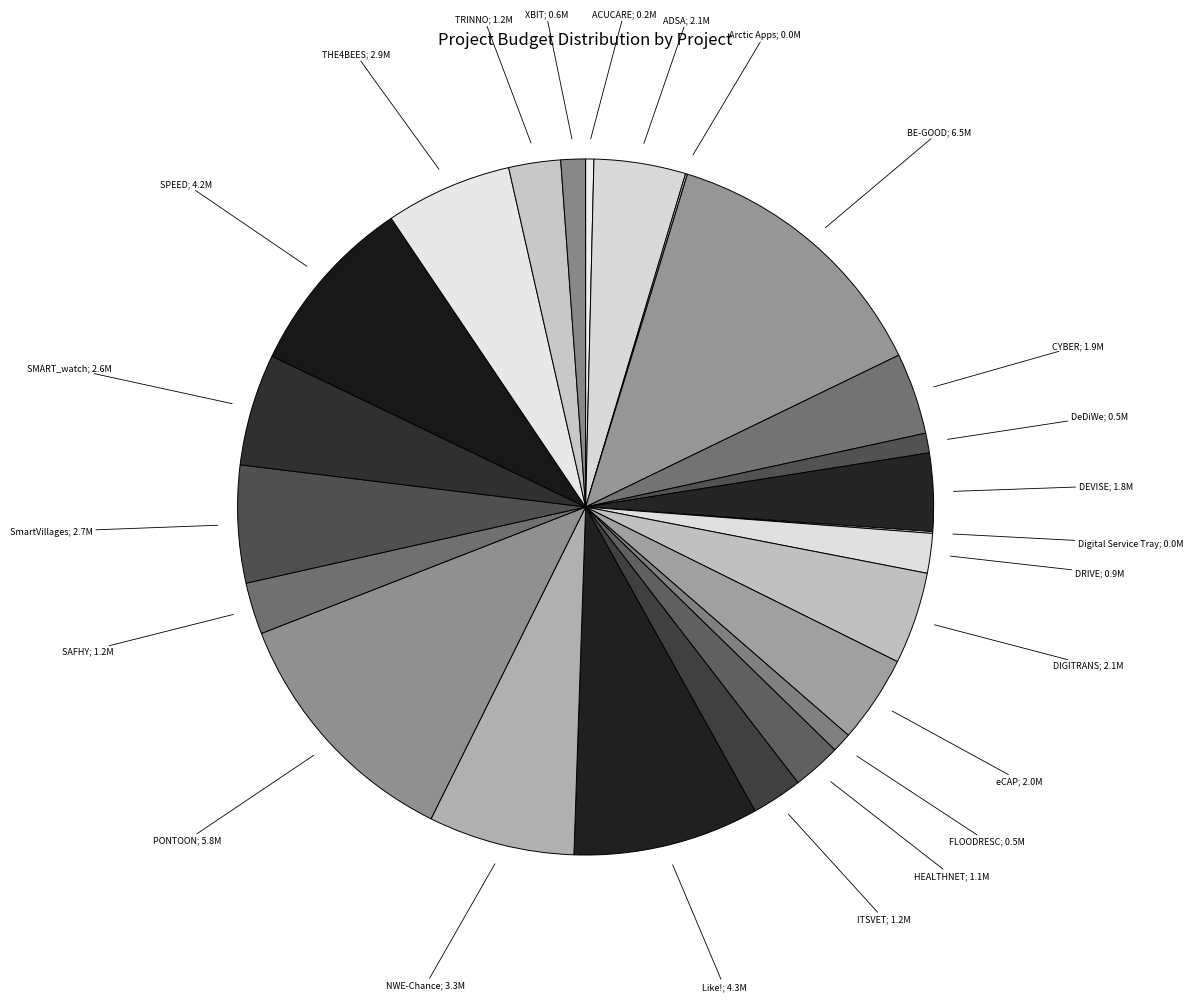

Count the number of slices in the pie.

24